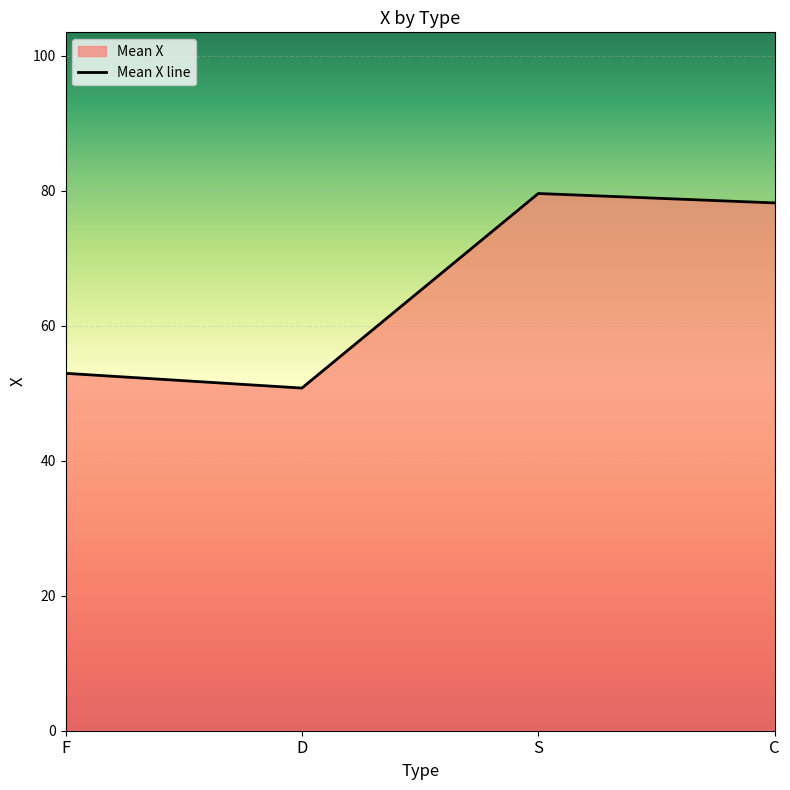

Rank the categories by value from highest to lowest.

S, C, F, D